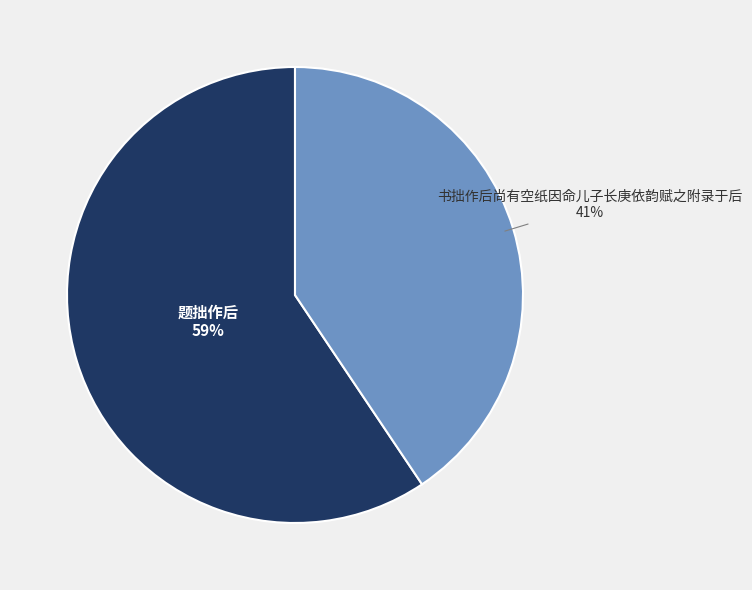

To the nearest percent, what is the average slice percentage?

50%